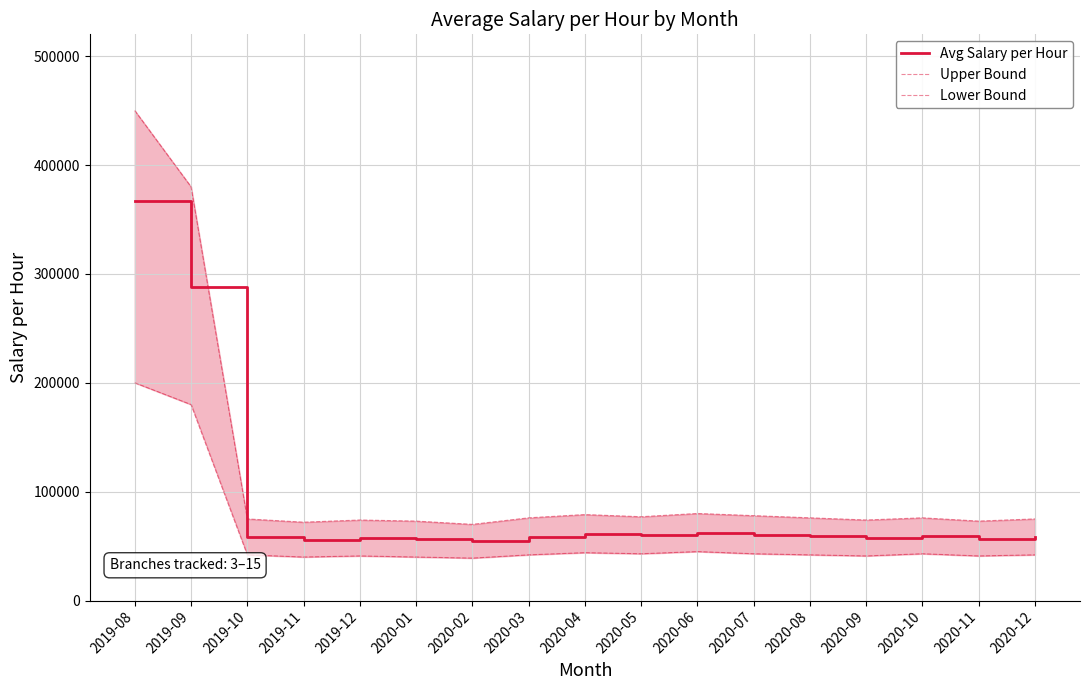

What is the difference between the maximum and second lowest values in the Upper Bound series?

378000